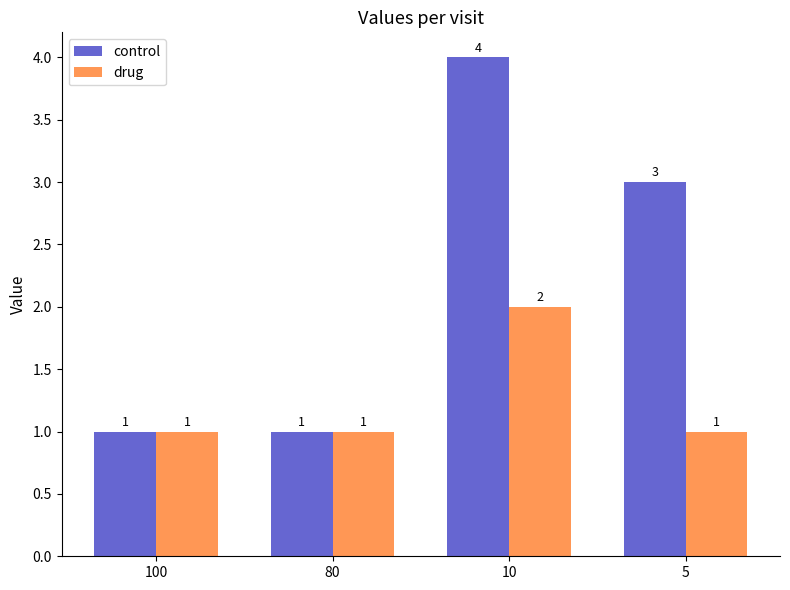

What is the smallest value displayed?

1